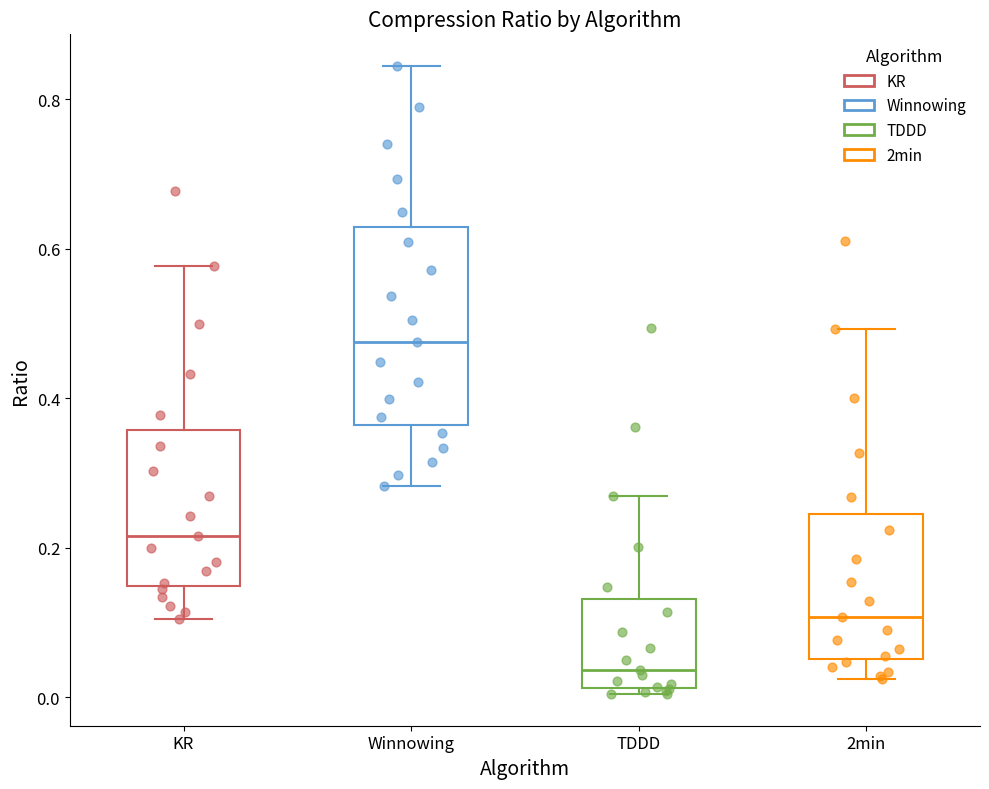

Reading left to right, read every box against the y-axis: the position of its median line, the range the box covers, and the ends of its whiskers. The values are not printed on the chart, so give them approximately, as read against the axis.

KR: median 0.22, box 0.14 to 0.36, whiskers 0.10 to 0.58
Winnowing: median 0.48, box 0.36 to 0.62, whiskers 0.28 to 0.84
TDDD: median 0.04, box 0.02 to 0.14, whiskers 0.00 to 0.26
2min: median 0.10, box 0.06 to 0.24, whiskers 0.02 to 0.50